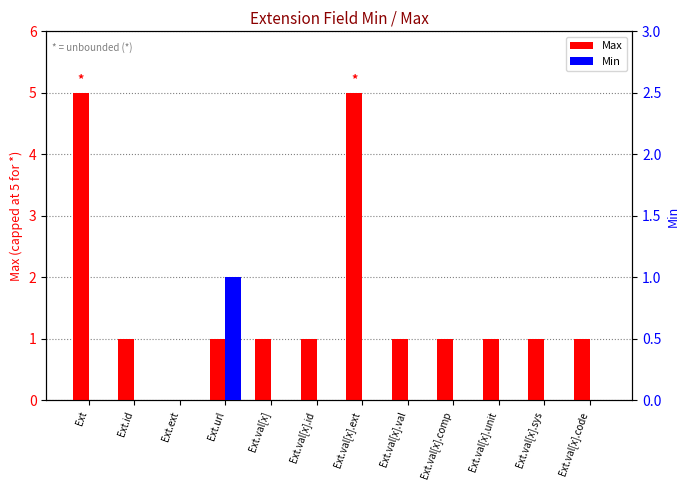

Reading right to left, list all the values displayed in this chart.

Max: 1	1	1	1	1	5	1	1	1	0	1	5
Min: 0	0	0	0	0	0	0	0	1	0	0	0